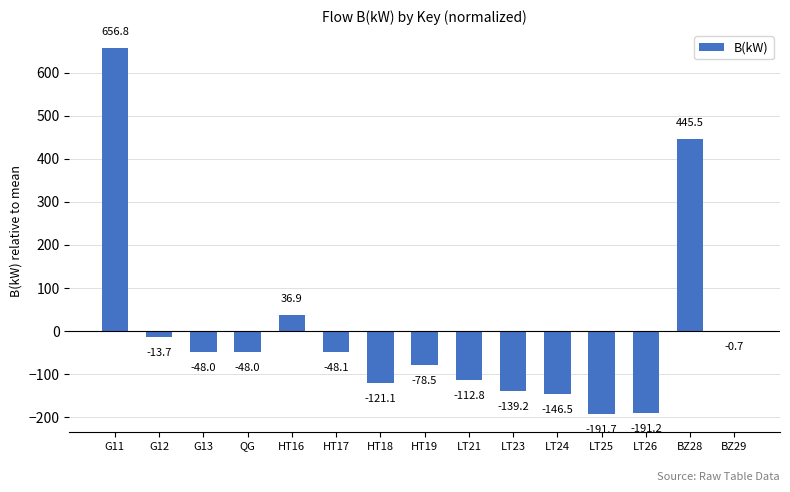

True or false: the data shows -146.5 at LT24.

True